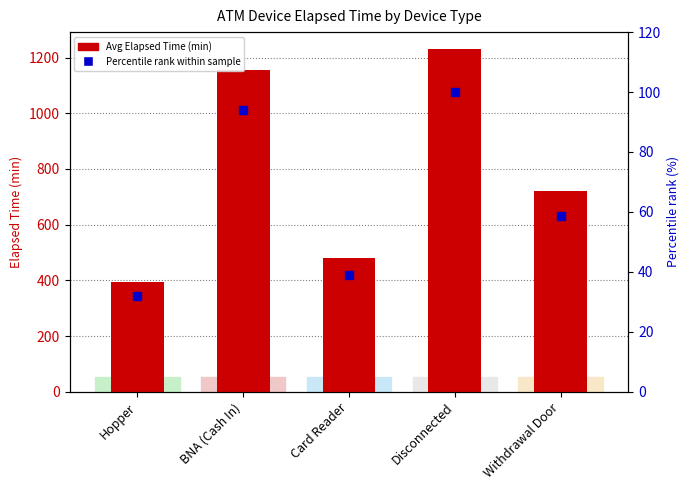

Is the value of Percentile rank within sample at Hopper greater than the value of Avg Elapsed Time (min) at Withdrawal Door?

No